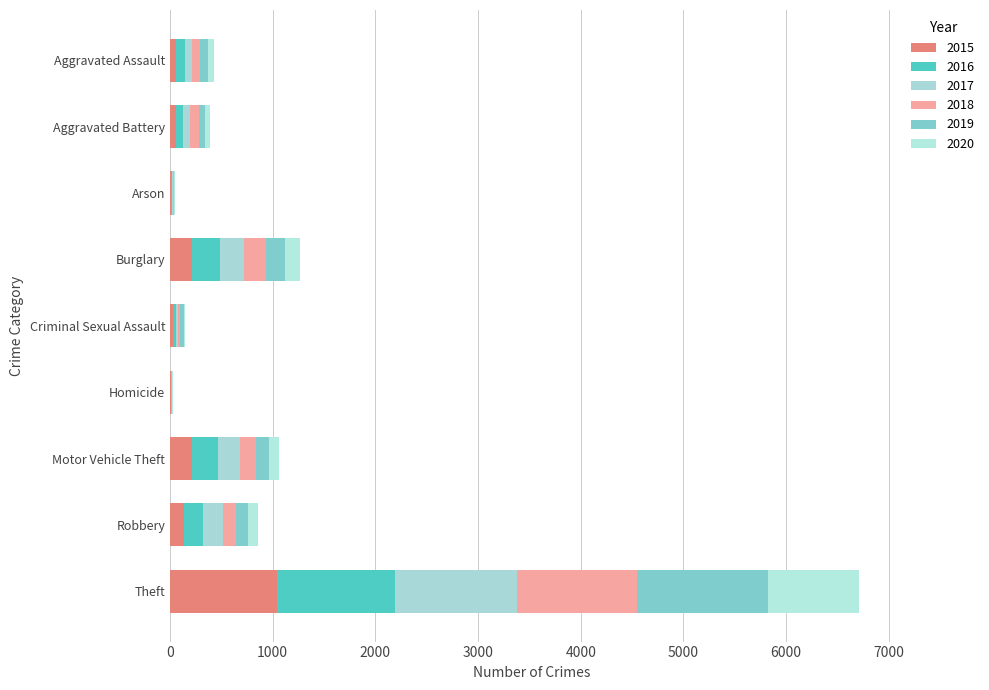

Which series has the largest total across all categories?

2016